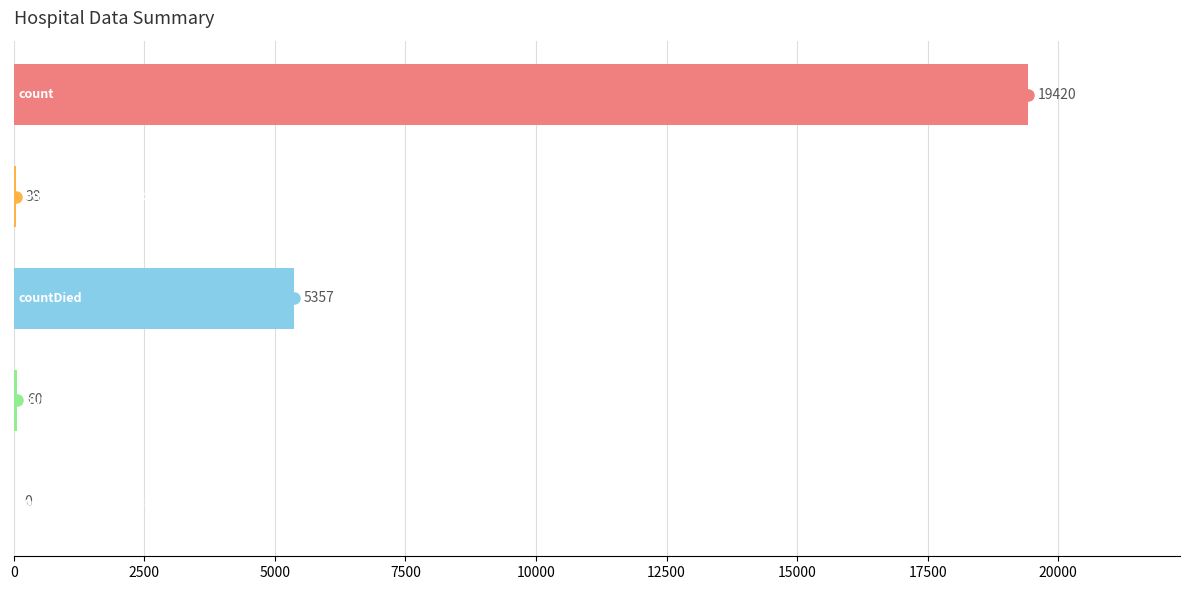

What is the greatest value displayed?

19420